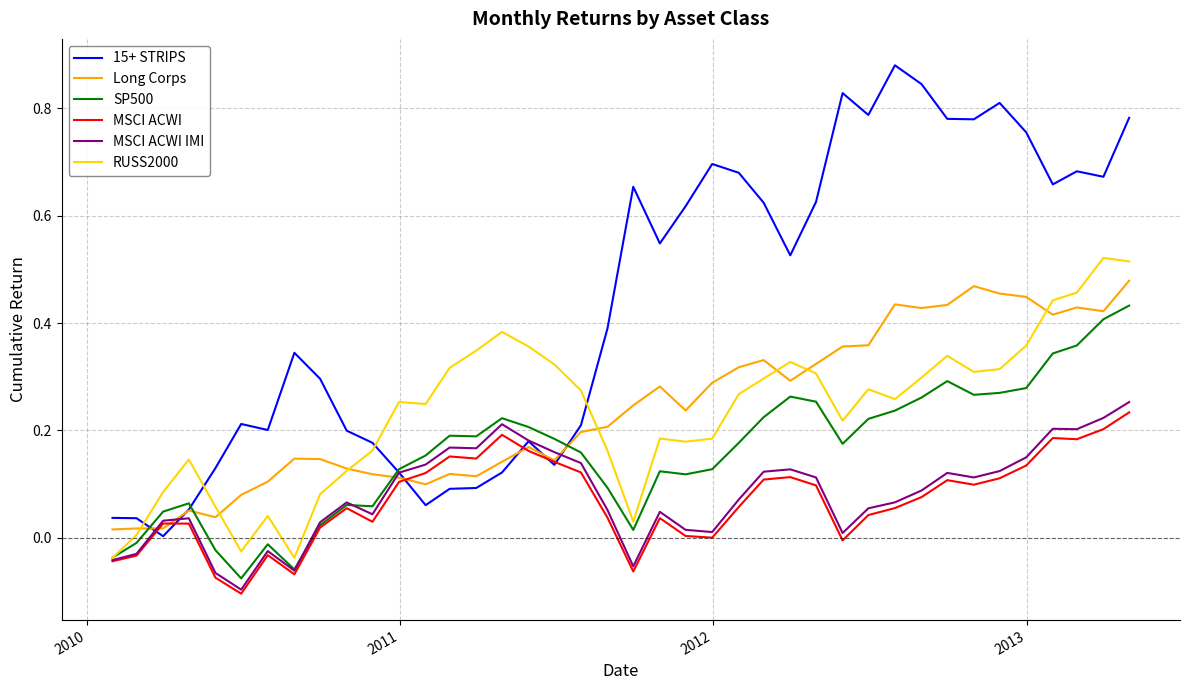

Which series has the largest range (max minus min)?

15+ STRIPS